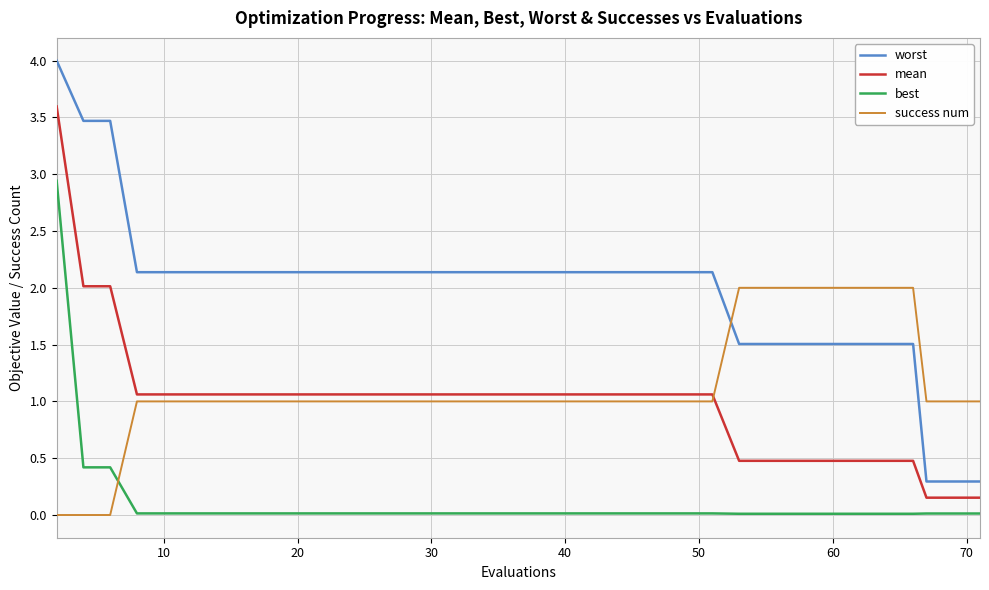

True or false: best and worst cross at least once.

False